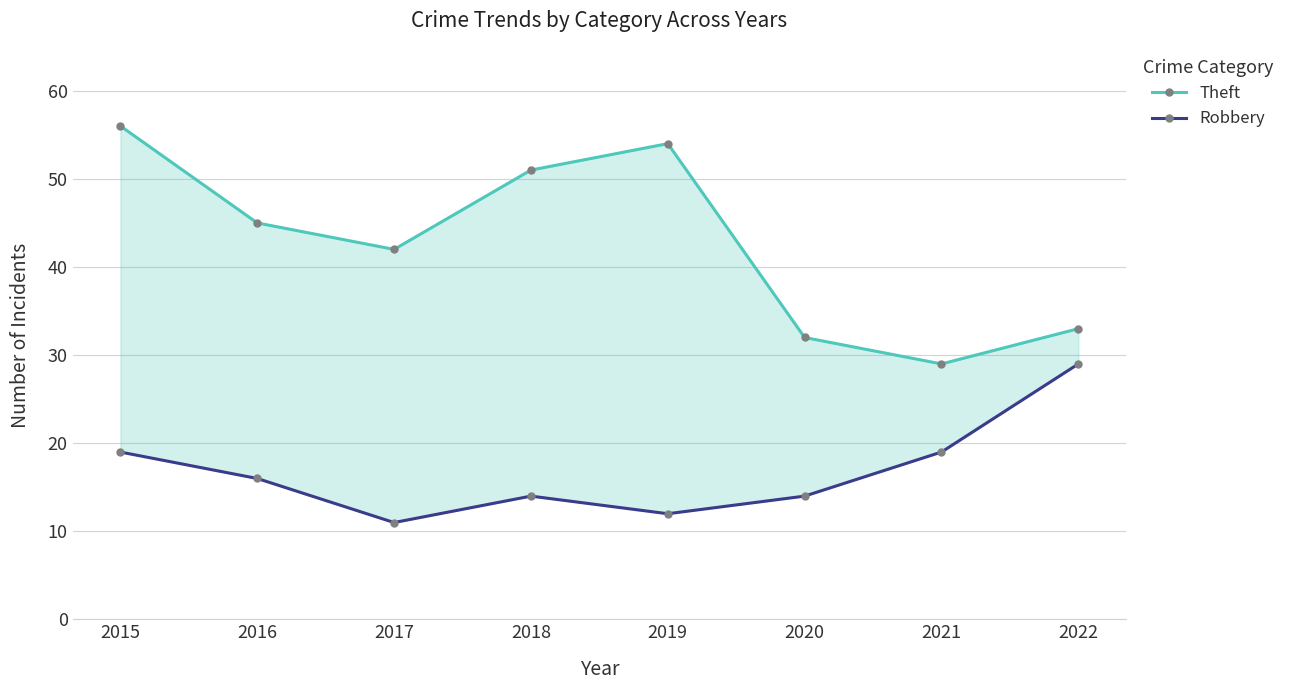

The value of Robbery at 2019 is 7. True or false?

False